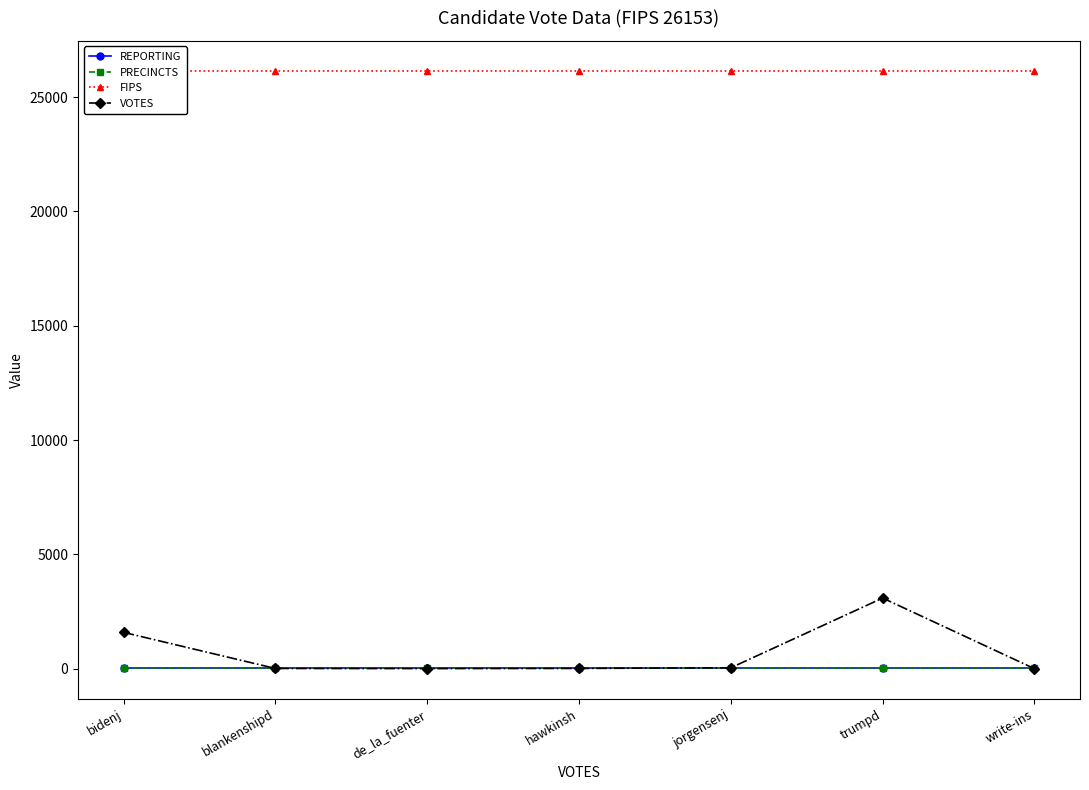

What is the sum of all VOTES values?

4745